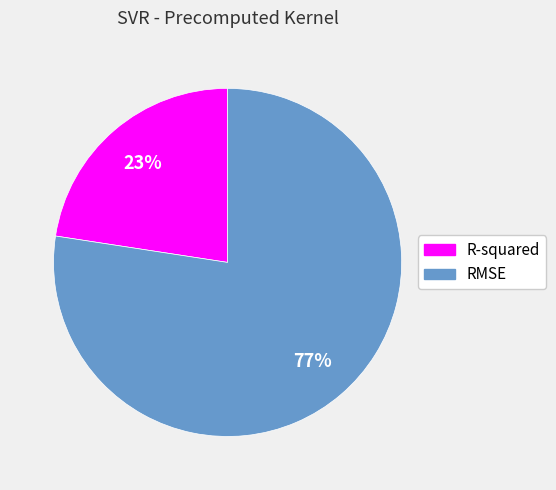

What is the smallest slice in the pie chart?

R-squared